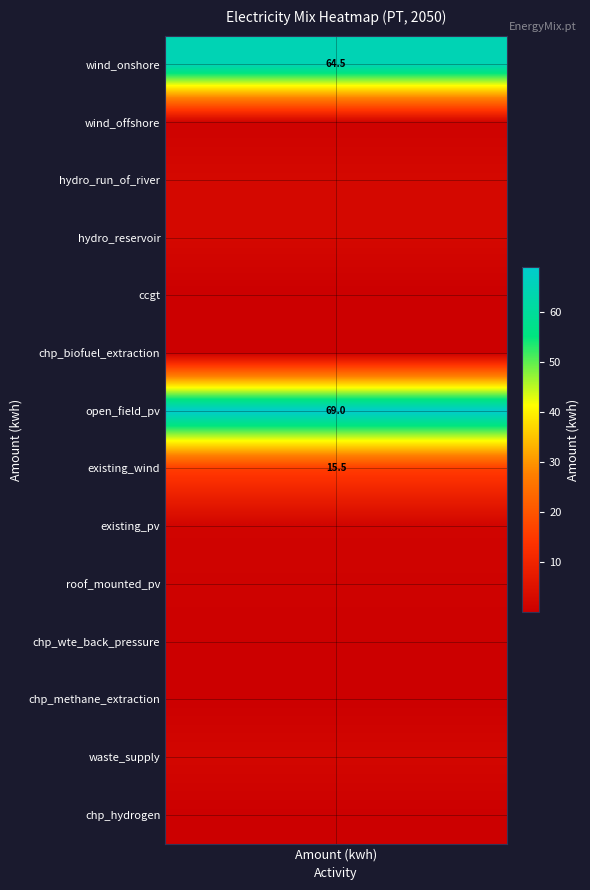

What is the greatest value displayed?

69.0